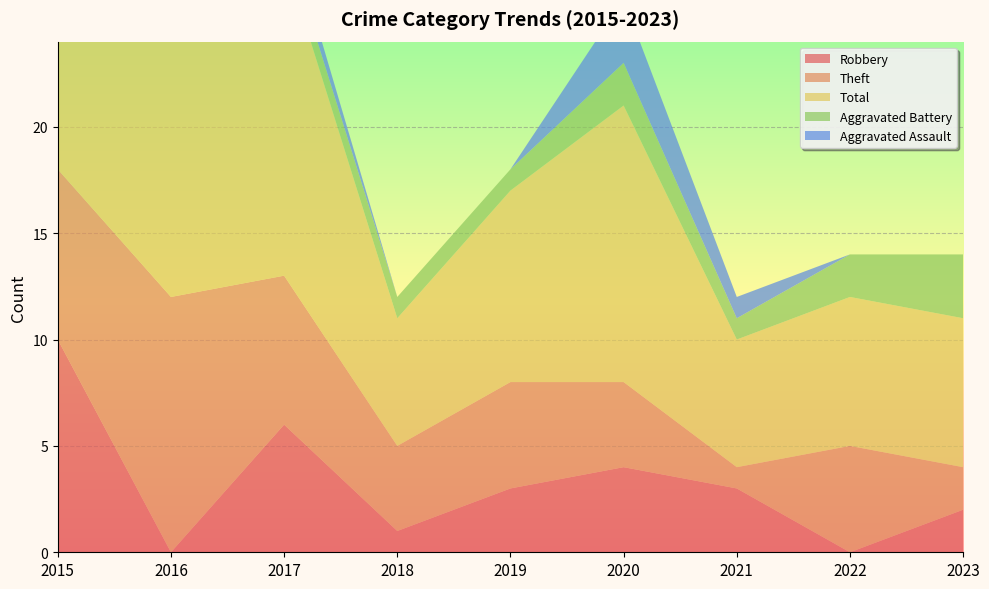

Reading left to right, extract all data points from this chart.

Robbery: 10	0	6	1	3	4	3	0	2
Theft: 8	12	7	4	5	4	1	5	2
Total: 20	13	15	6	9	13	6	7	7
Aggravated Battery: 1	1	1	1	1	2	1	2	3
Aggravated Assault: 0	0	1	0	0	3	1	0	0